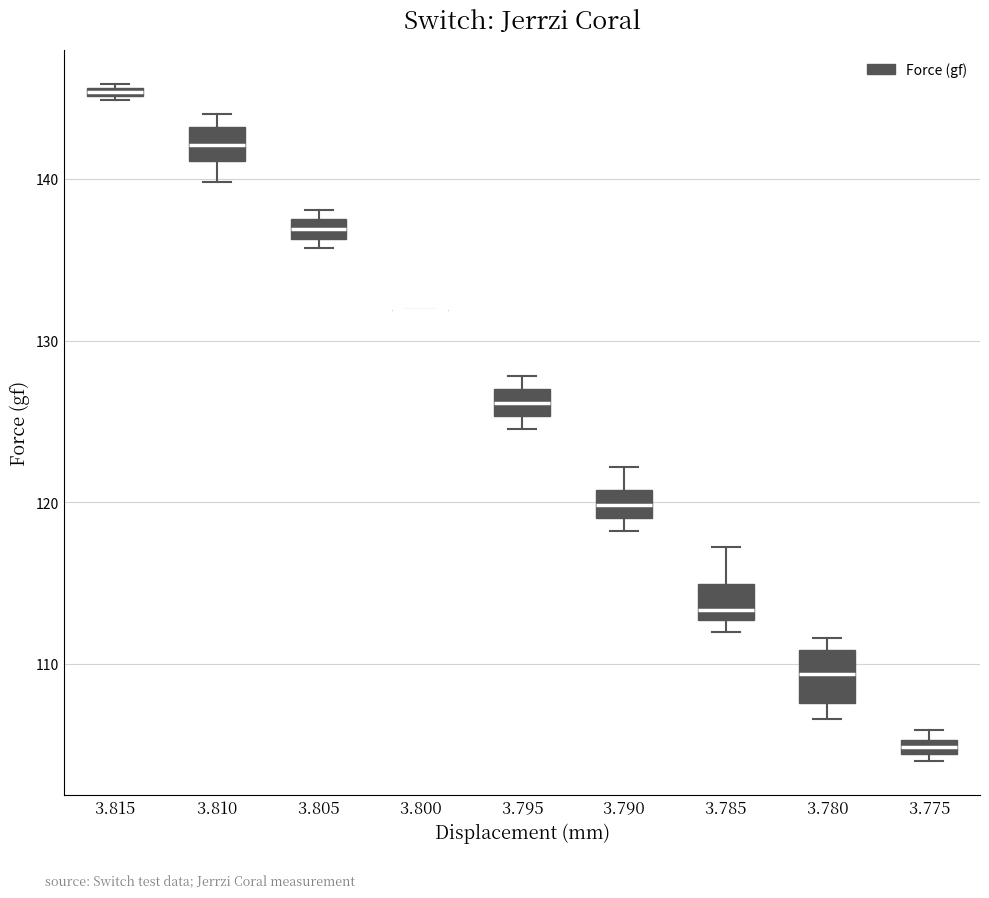

Which box is the tallest, from its lower edge to its upper edge?

3.780